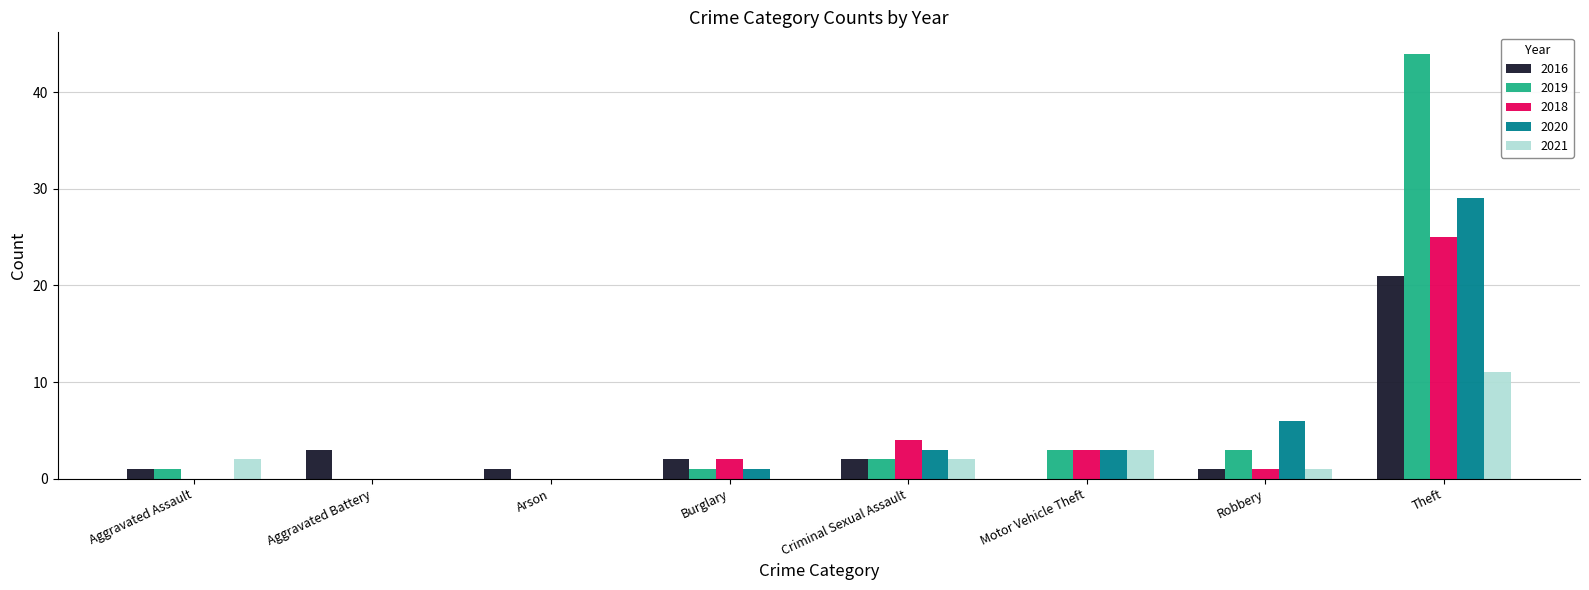

How many categories are shown in the chart?

8